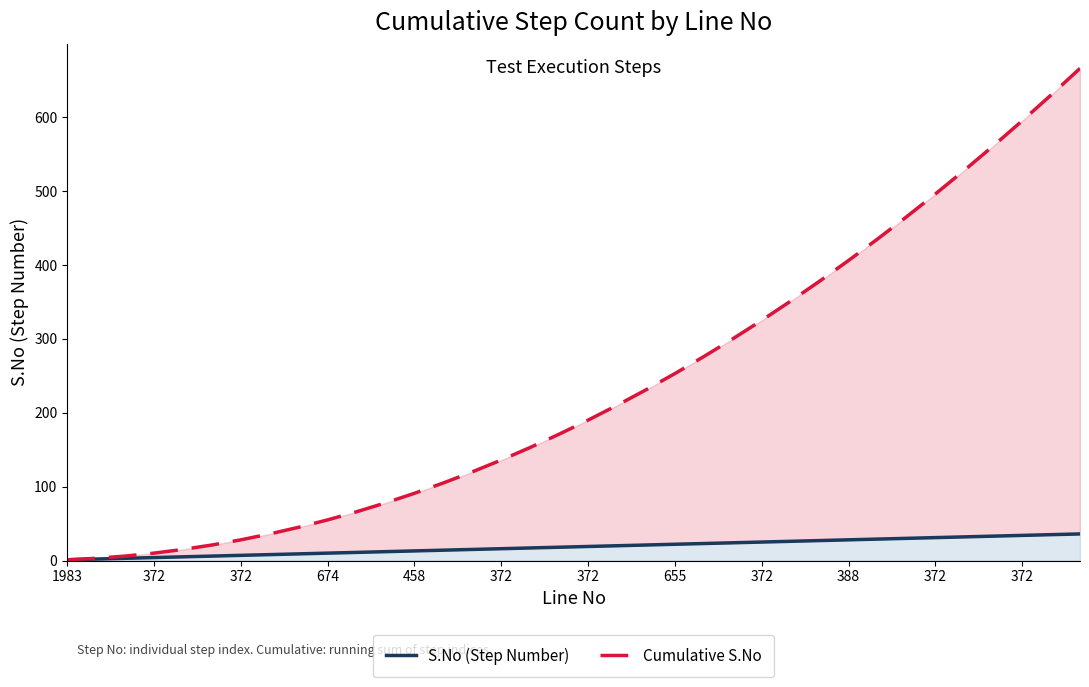

What is the sum of the Cumulative S.No values at 31 and 22?

804